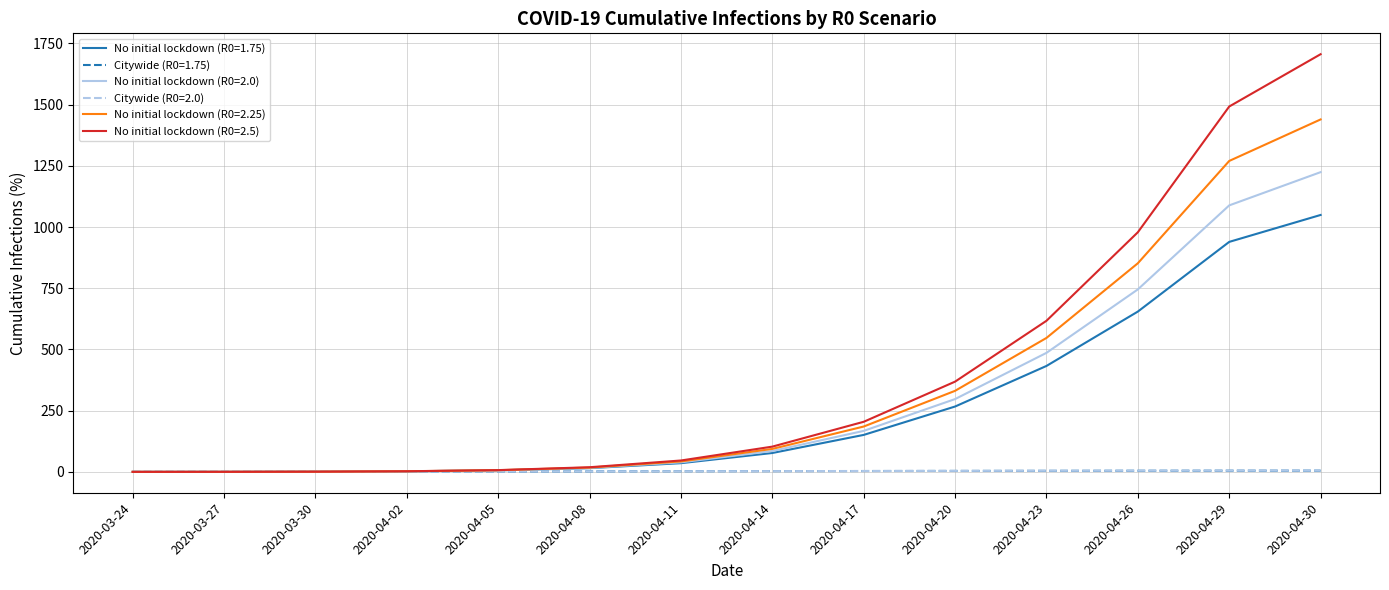

How many lines are shown in the chart?

6